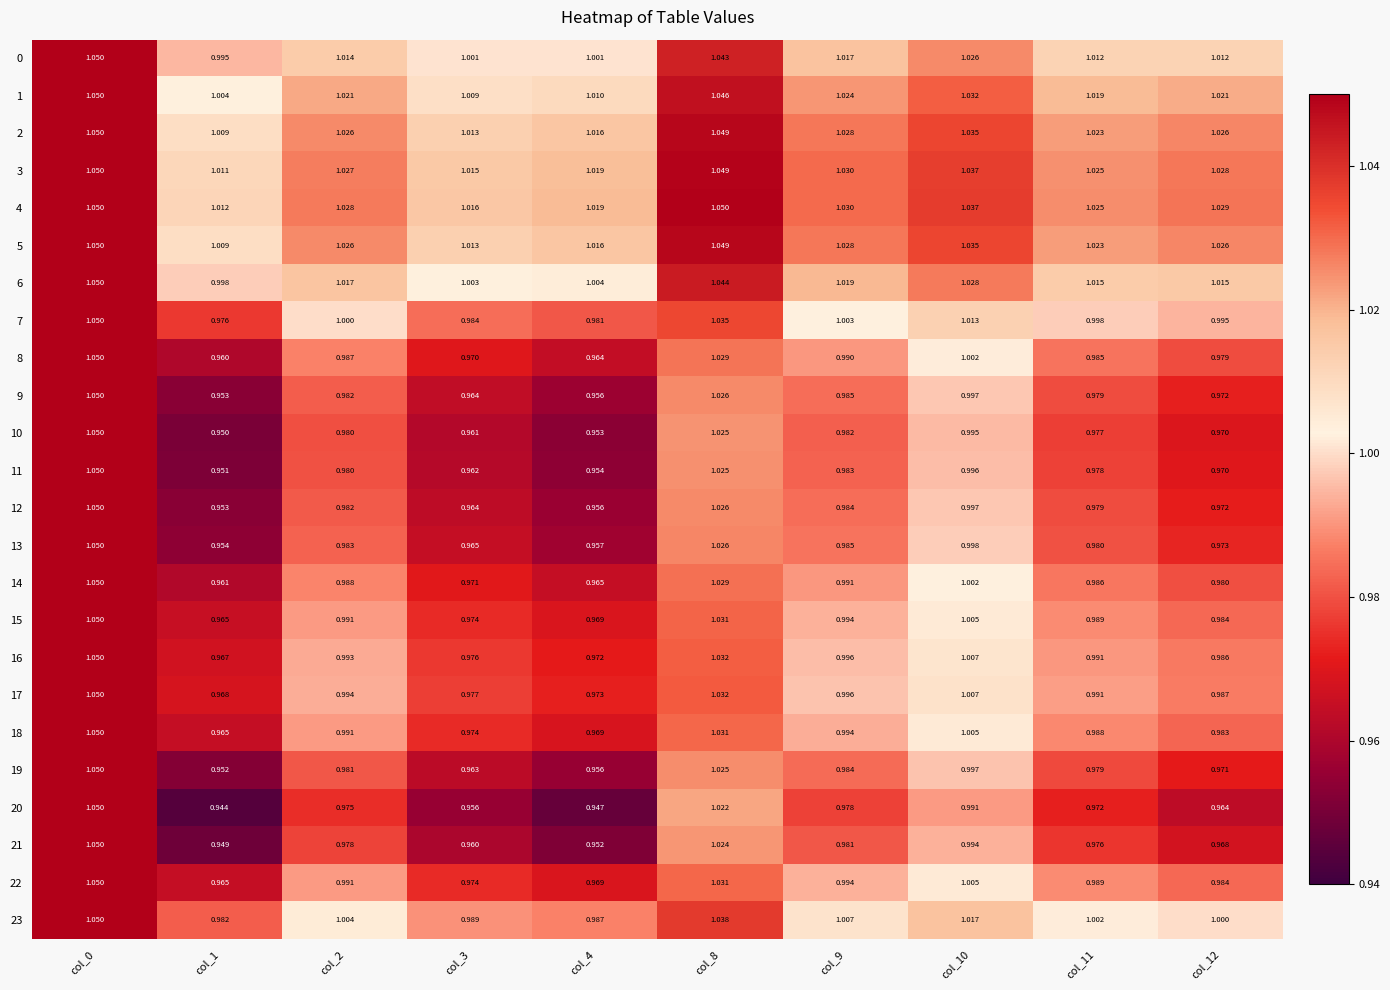

Is the value of 22 at col_11 greater than the value of 12 at col_8?

No